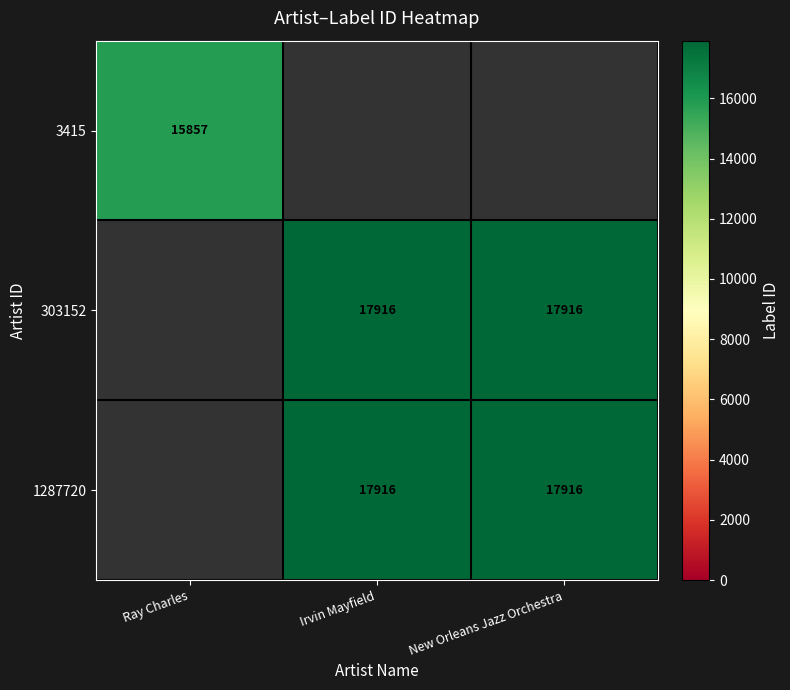

The value of 3415 at Ray Charles is 15857. True or false?

True